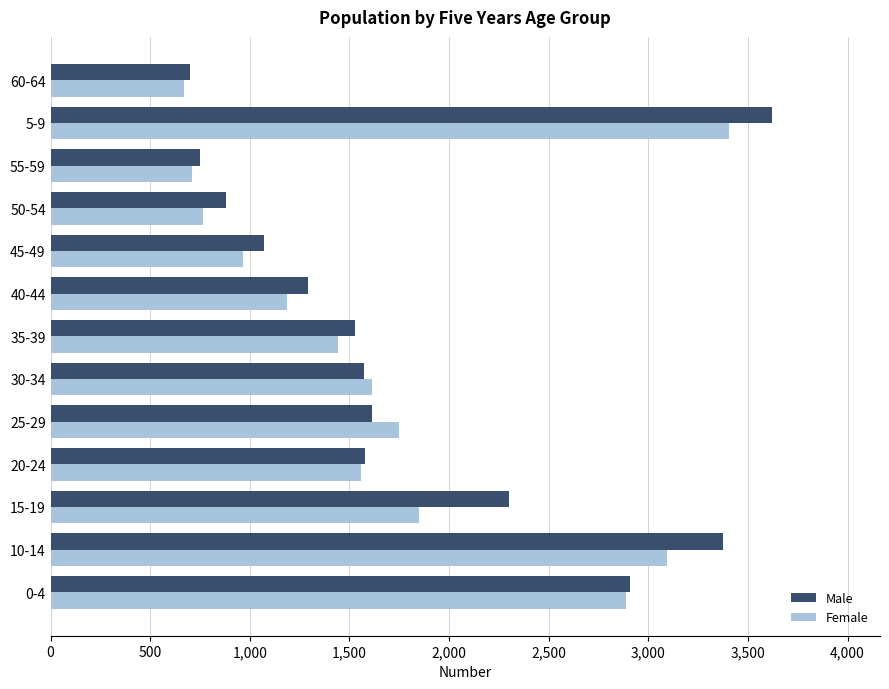

What is the spread (max minus min) of values at 60-64?

28